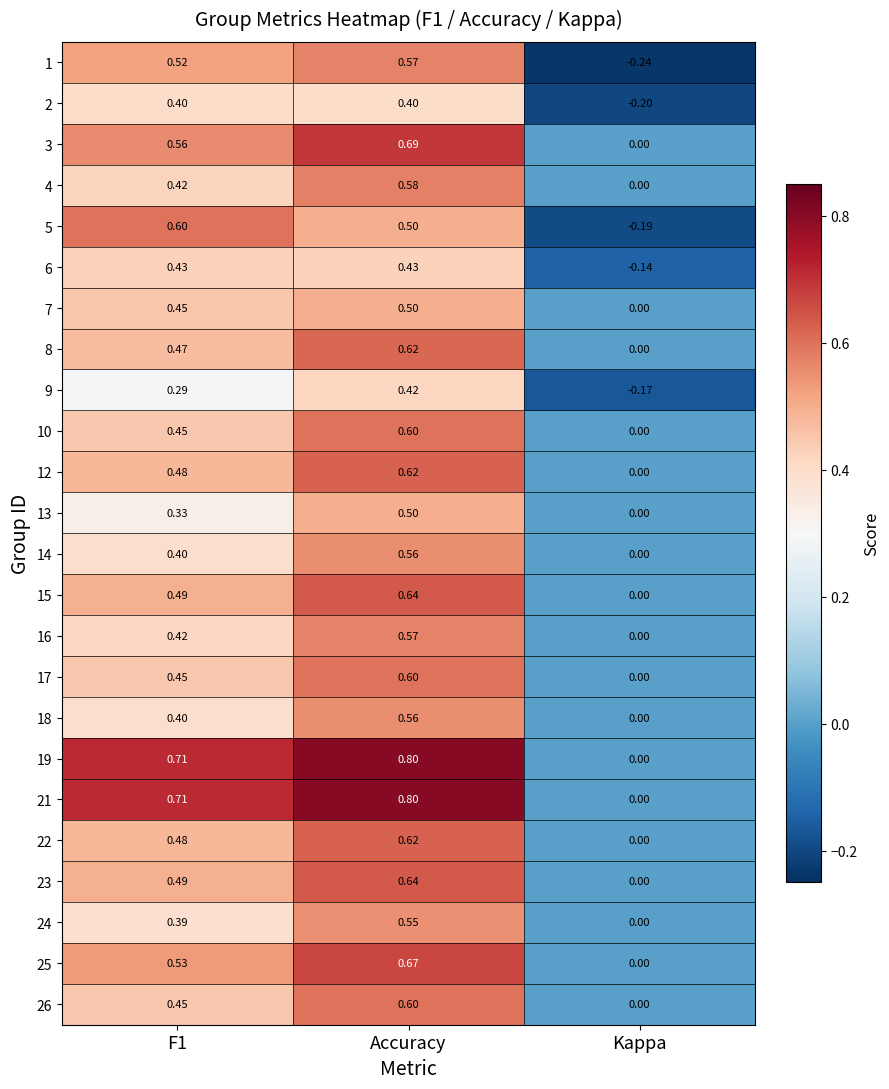

Which category has the highest value in the 13 series?

Accuracy